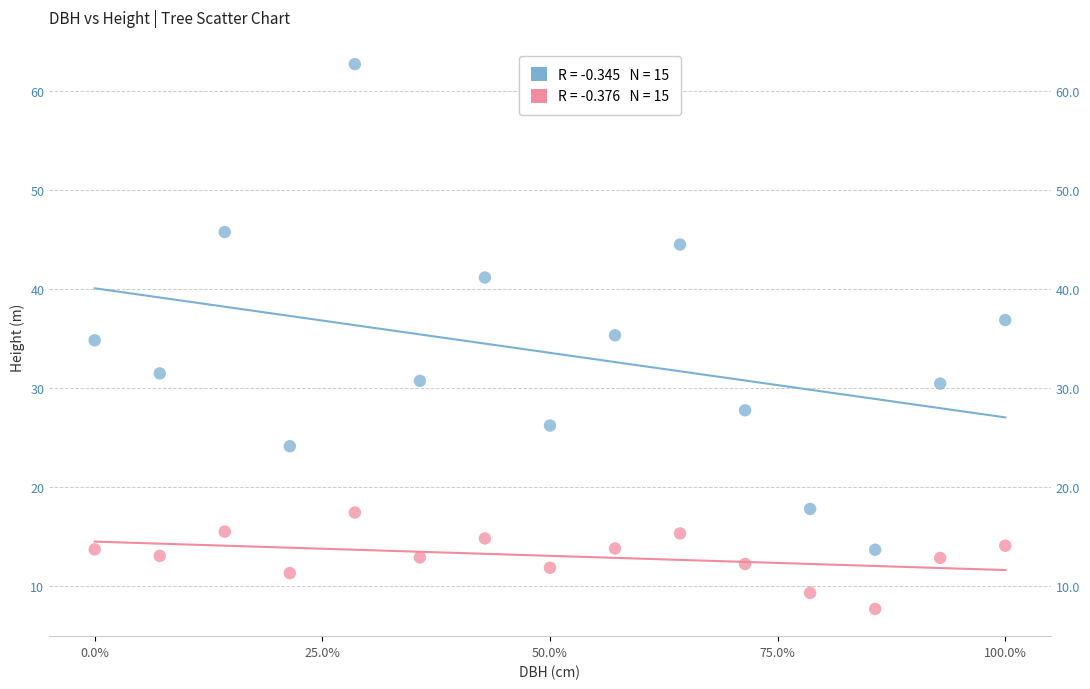

Across all data points, what is the range of X values (max minus min)?

1.0